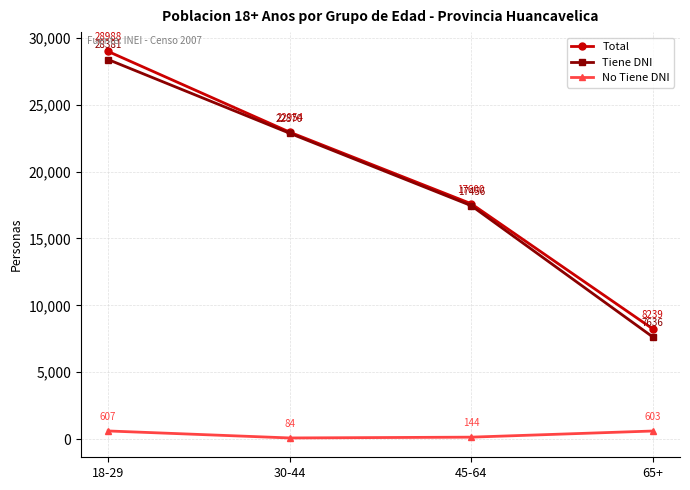

Is the value of Tiene DNI at 30-44 greater than the value of No Tiene DNI at 65+?

Yes